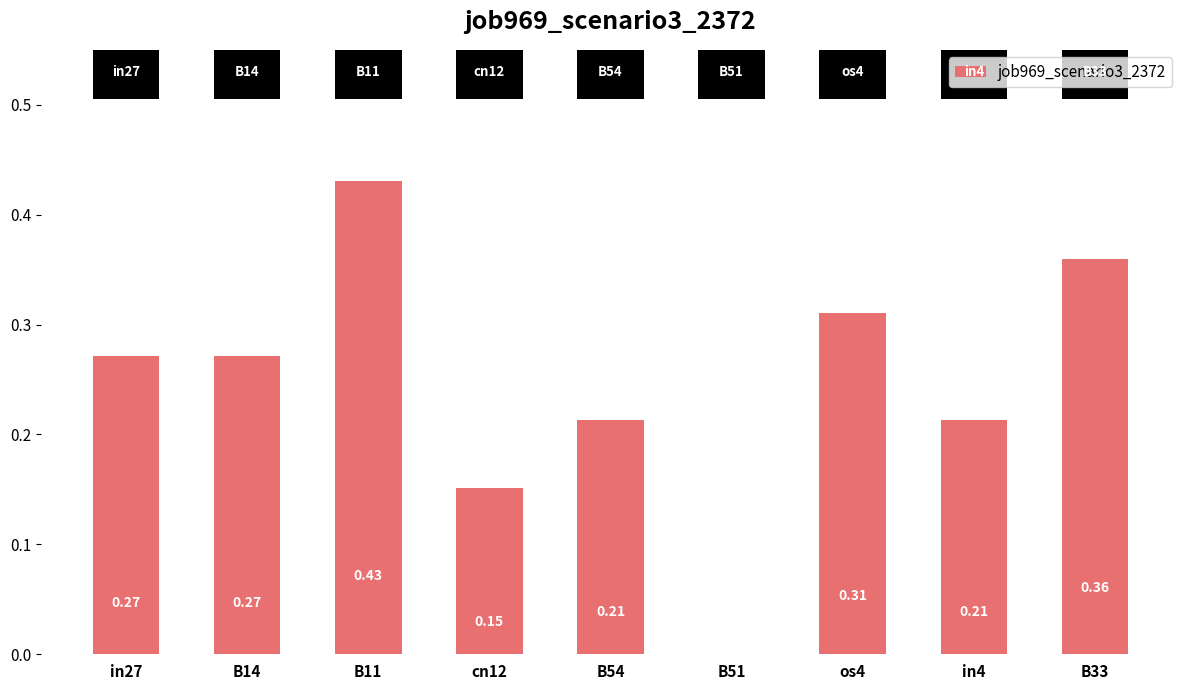

How many values exceed 0?

8